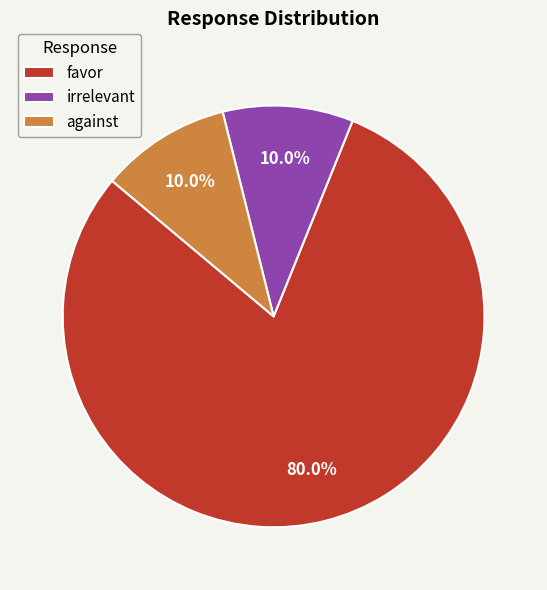

Count the number of slices in the pie.

3